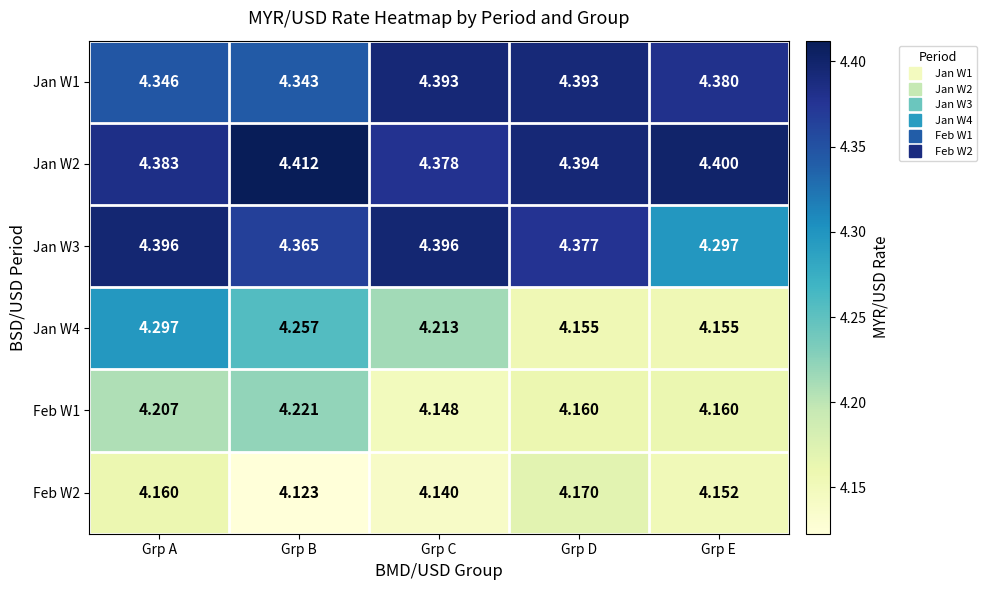

Which label corresponds to the smallest value in the chart?

Grp B